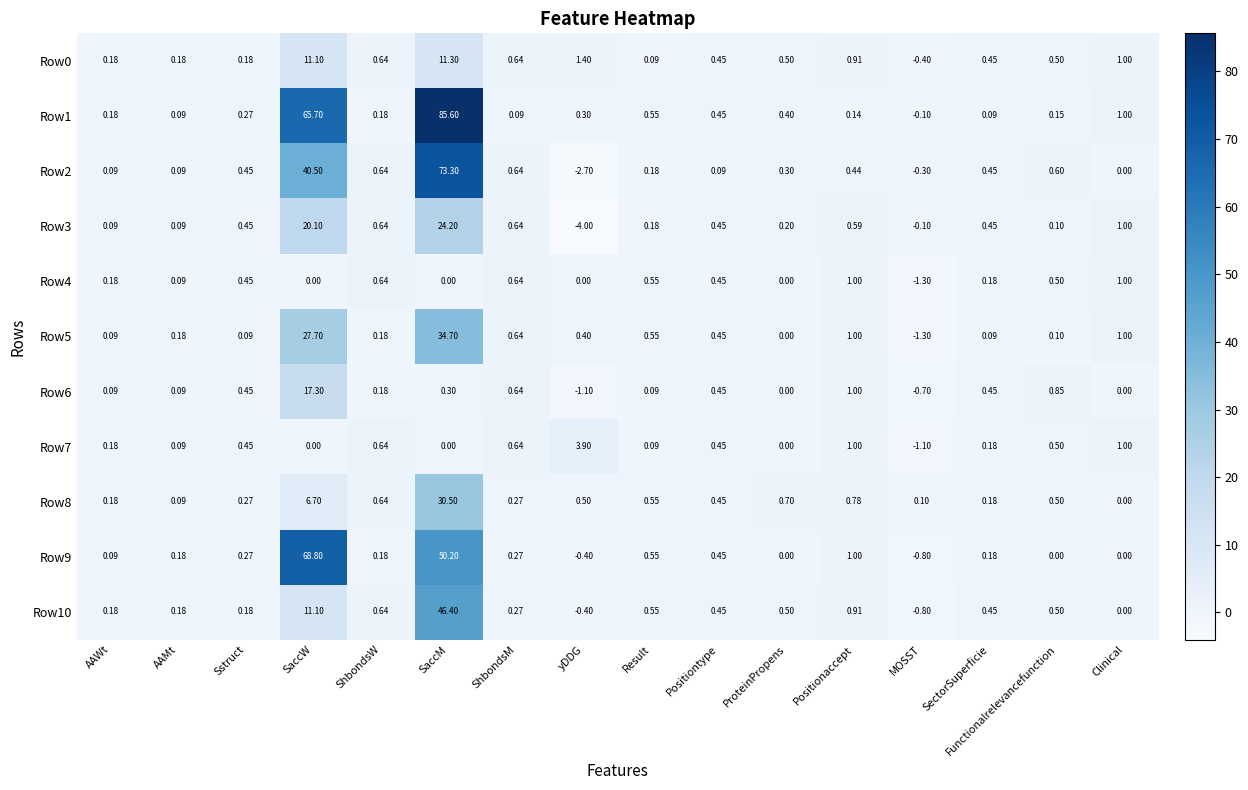

Between AAMt and SaccW, which series saw the biggest shift?

Row9